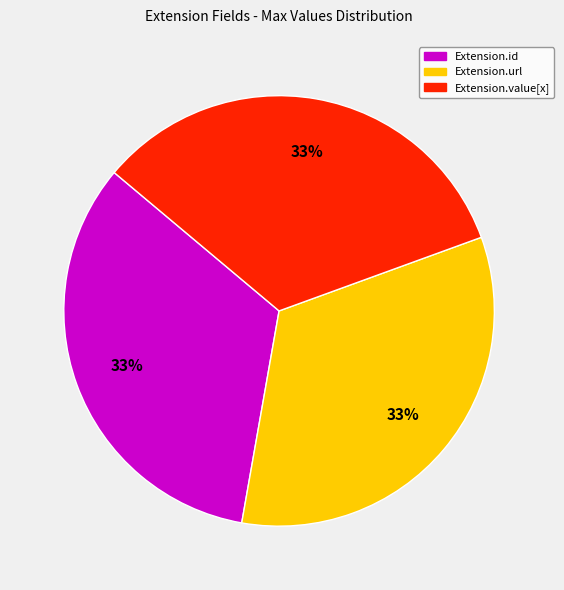

Is there a majority slice in this chart?

No